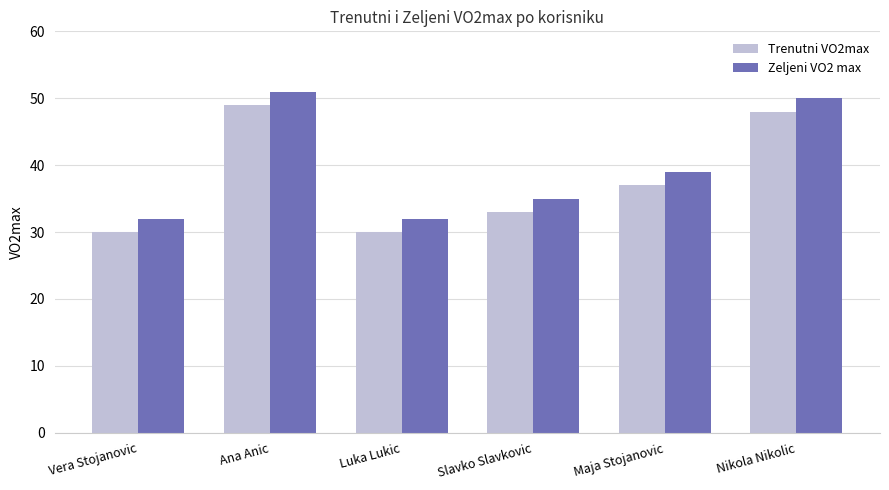

What is the average value of the Trenutni VO2max series?

38